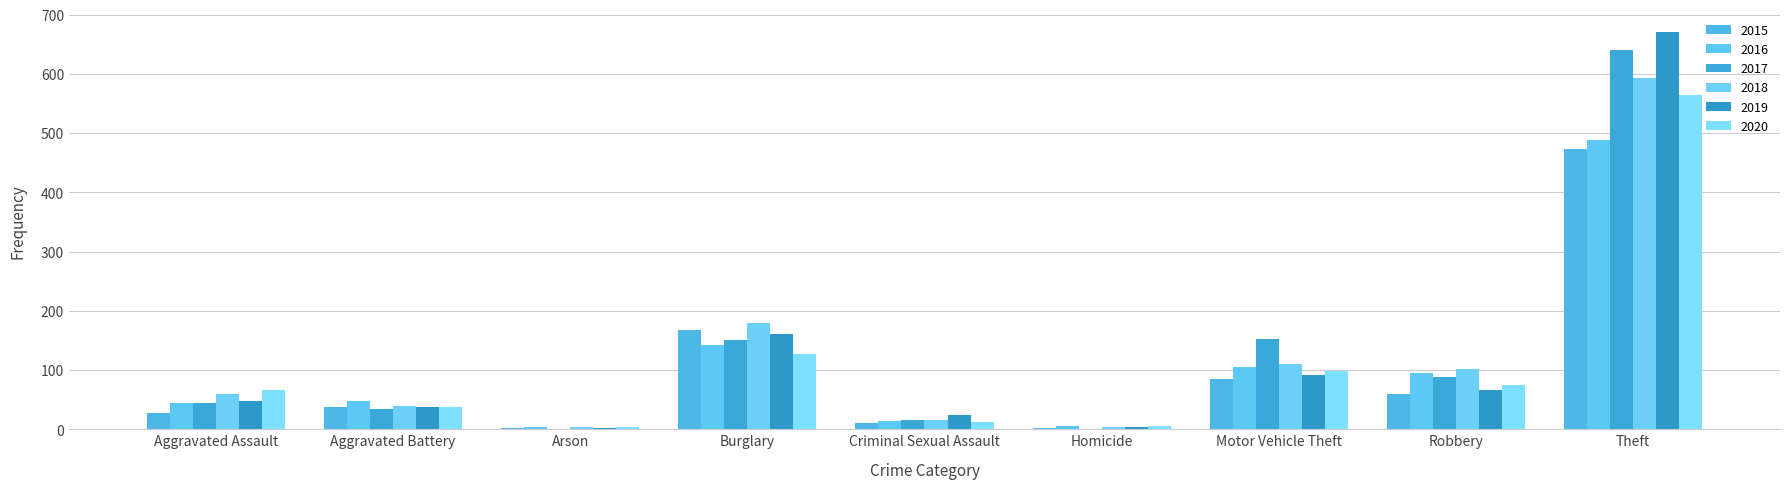

What is the value of the 2015 bar at the 4th from the left?

167